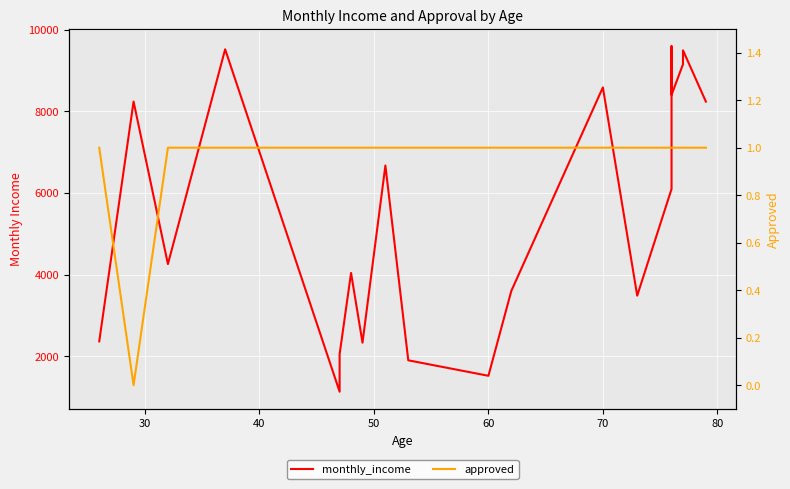

Which series has the largest range (max minus min)?

monthly_income